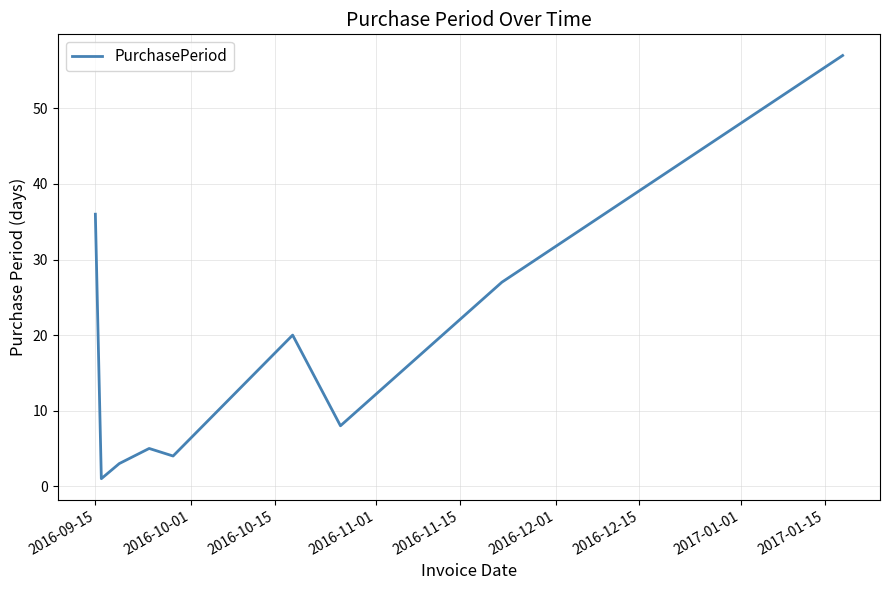

What is the maximum value shown in the chart?

57